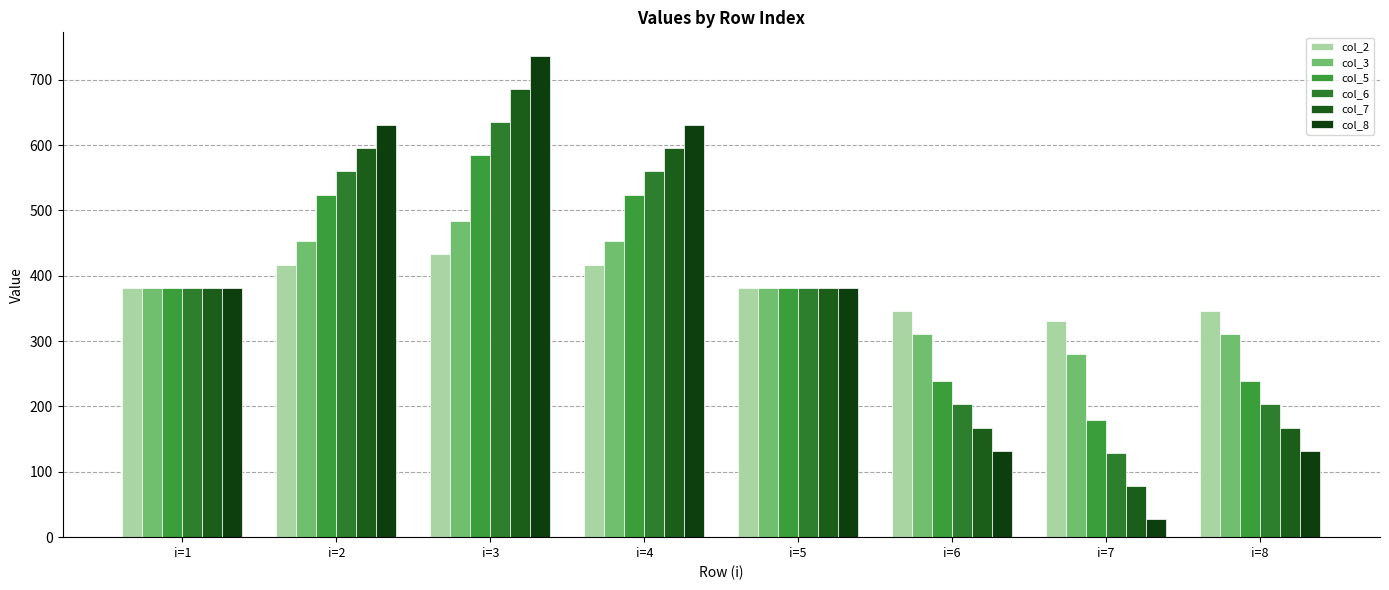

What is the sum of the col_6 values at i=1 and i=5?

762.1